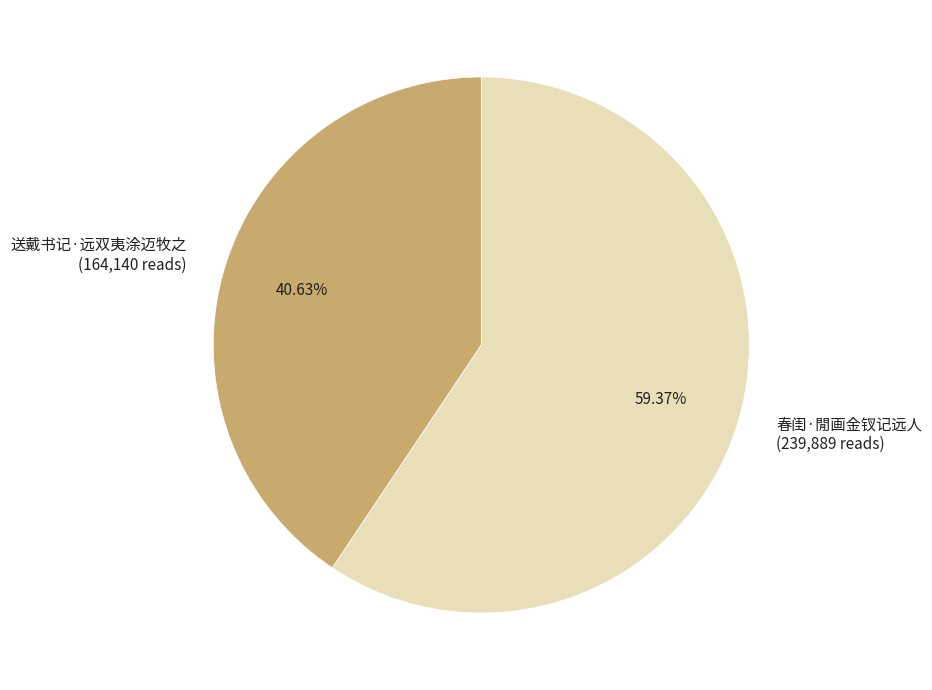

The 春闺·閒画金钗记远人 slice represents 59% of the pie. True or false?

True